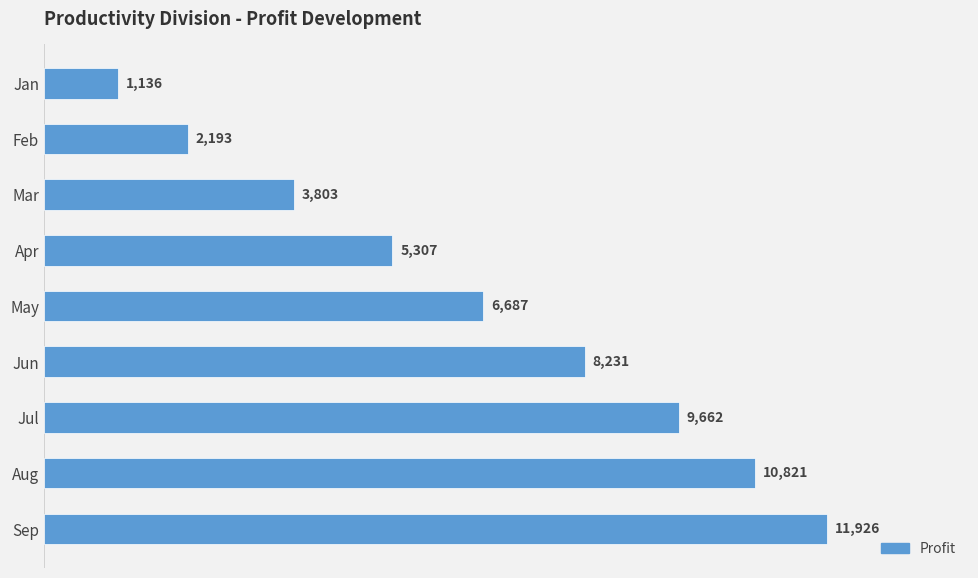

What is the change in value from Jan to Jun?

+7095